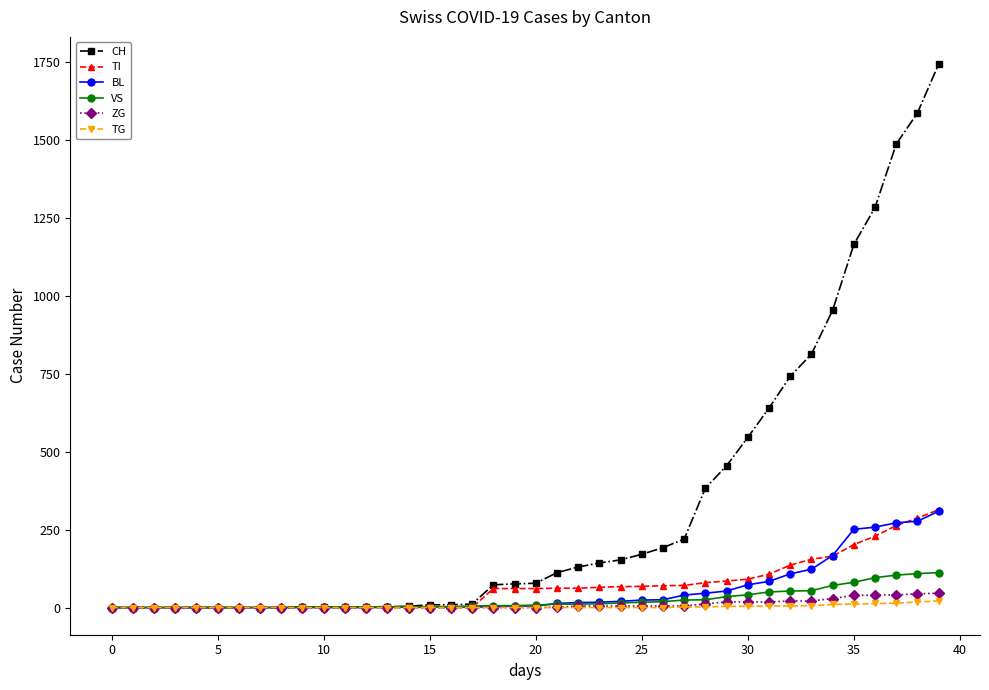

At how many categories does at least one series exceed 982?

5